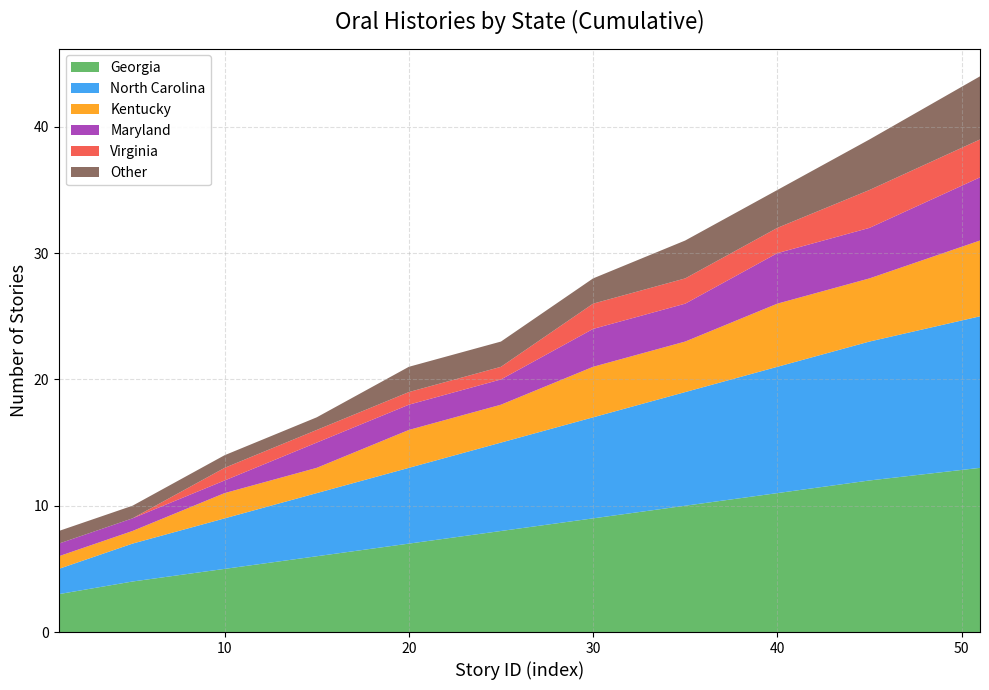

Reading left to right, what are all the values shown in this chart?

Georgia: 3	4	5	6	7	8	9	10	11	12	13
North Carolina: 2	3	4	5	6	7	8	9	10	11	12
Kentucky: 1	1	2	2	3	3	4	4	5	5	6
Maryland: 1	1	1	2	2	2	3	3	4	4	5
Virginia: 0	0	1	1	1	1	2	2	2	3	3
Other: 1	1	1	1	2	2	2	3	3	4	5